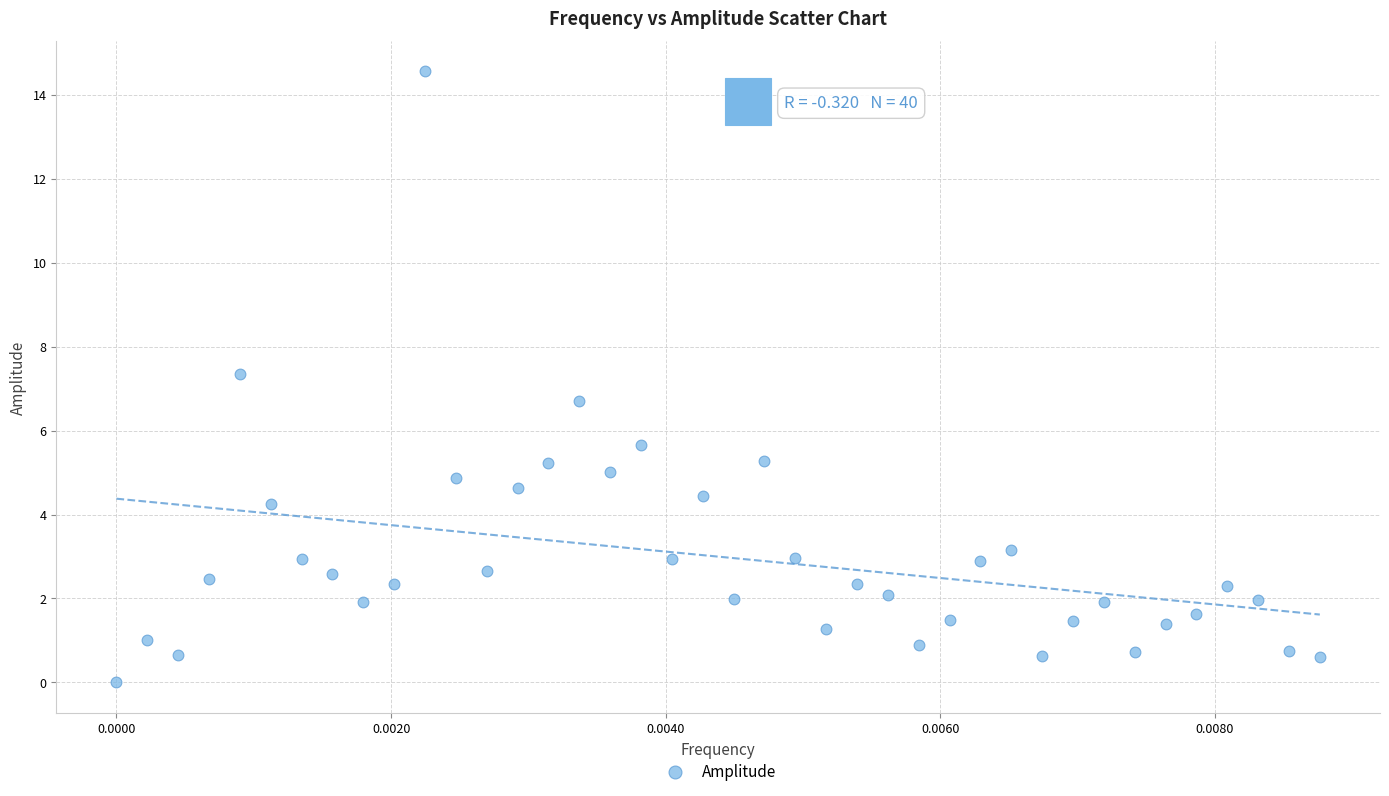

What is the range of Y values (max minus min)?

14.6